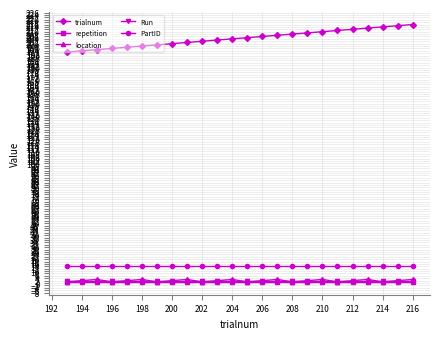

What is the minimum value for PartID?

14